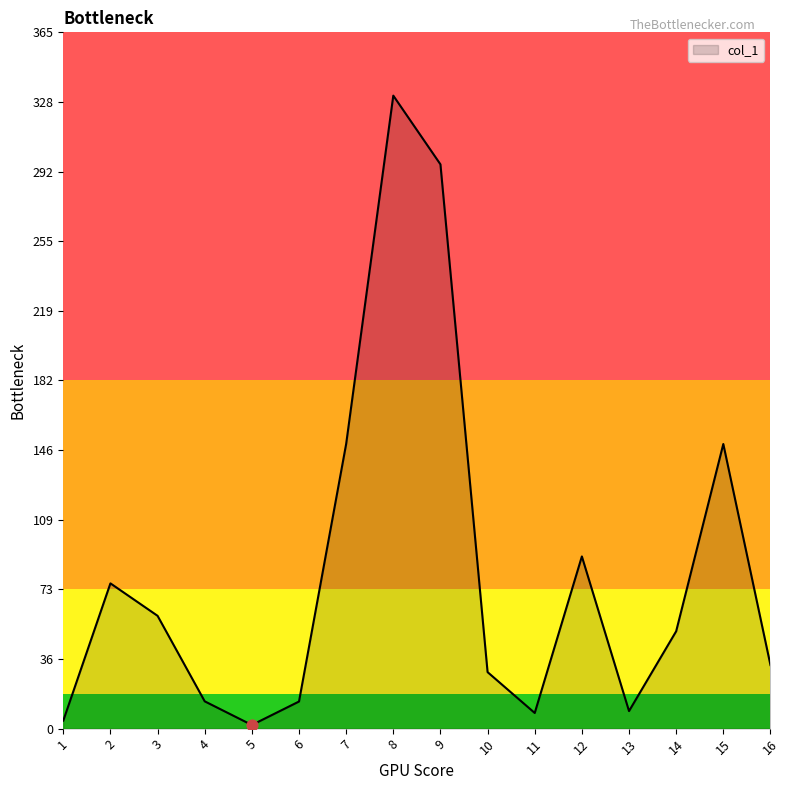

Approximately how many times larger is the value at 7 compared to 13?

16.2